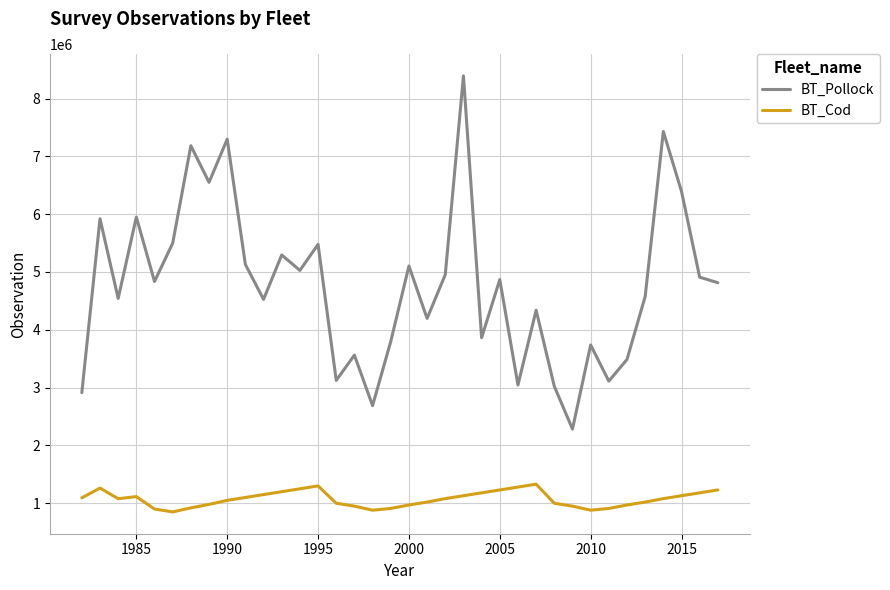

Which series has the largest total across all categories?

BT_Pollock